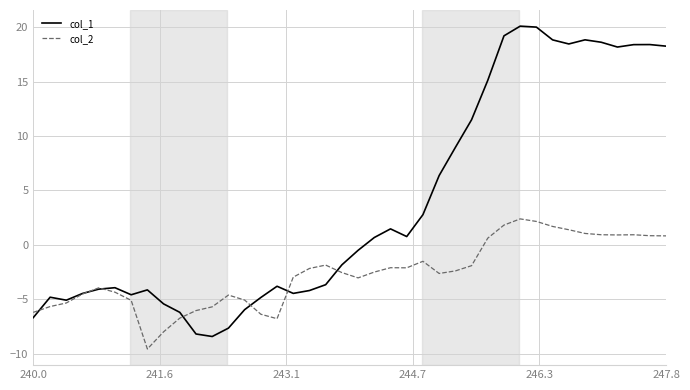

List the series in order of their overall mean, lowest first.

col_2, col_1